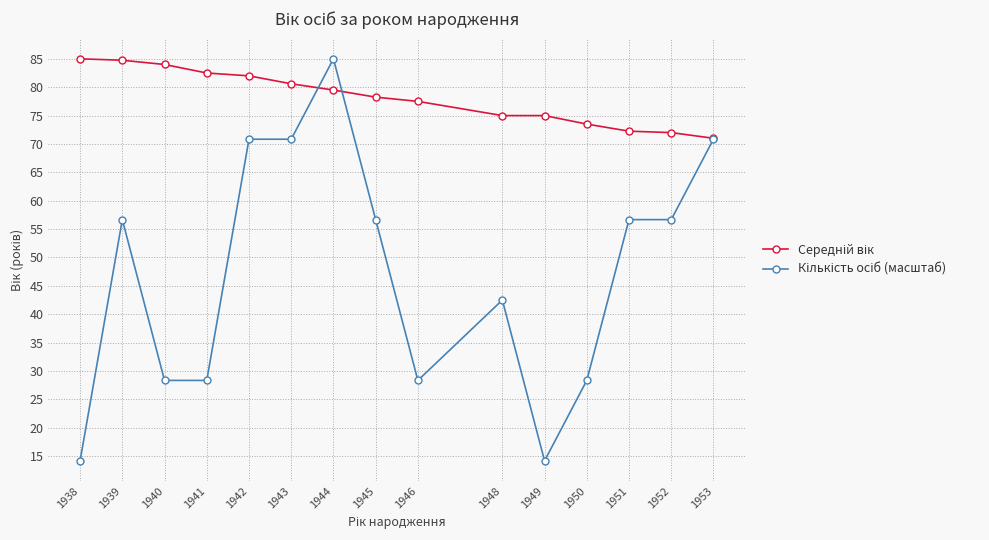

What is the spread (max minus min) of values at 1949?

60.8